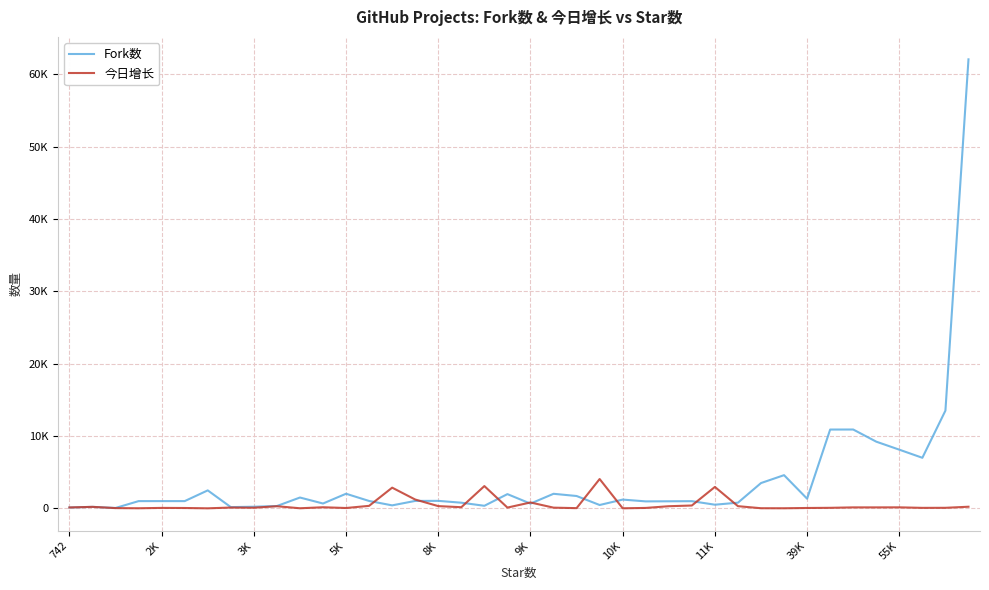

What are all the series names shown in the legend?

Fork数, 今日增长